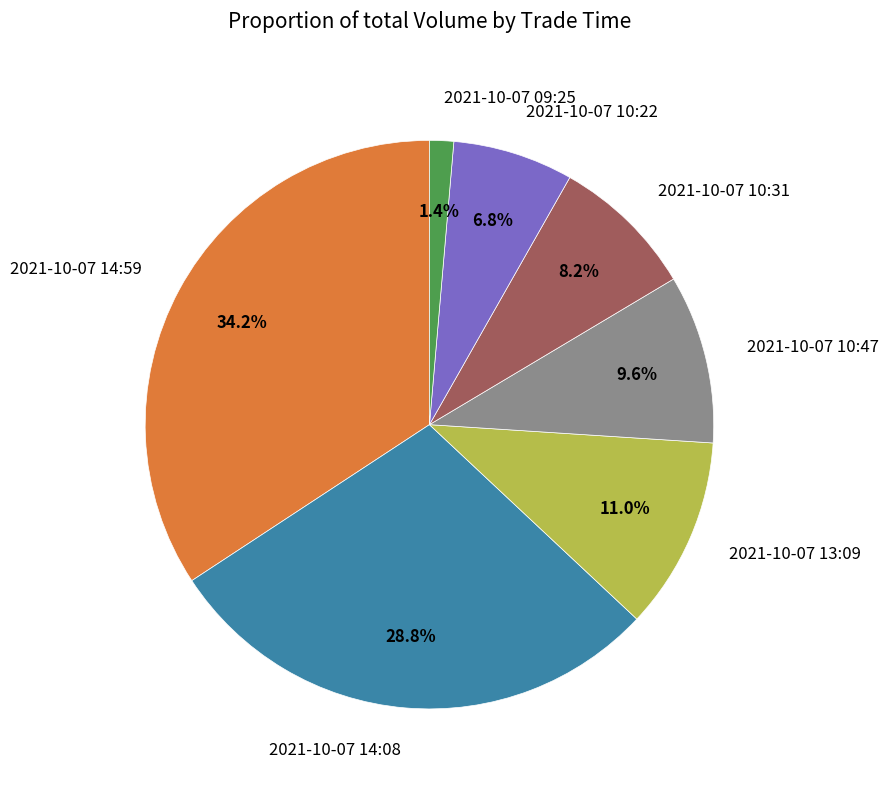

Which has a higher value, 2021-10-07 10:47 or 2021-10-07 10:22?

2021-10-07 10:47